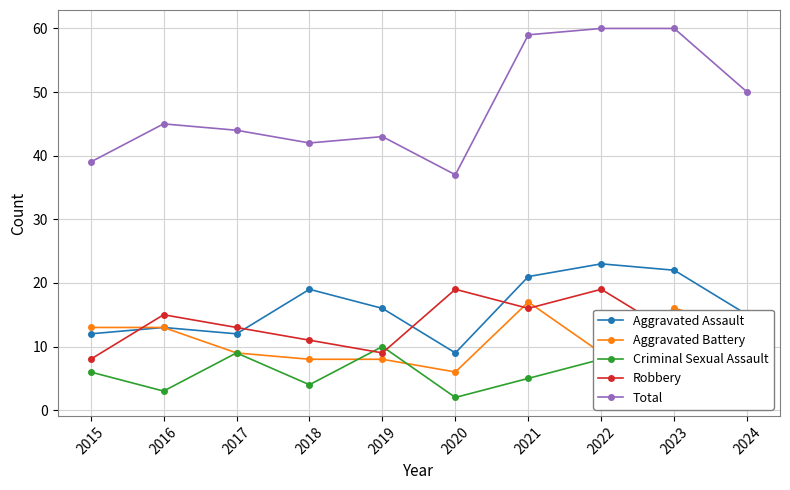

What is the sum of the Aggravated Assault values at 2022 and 2021?

44